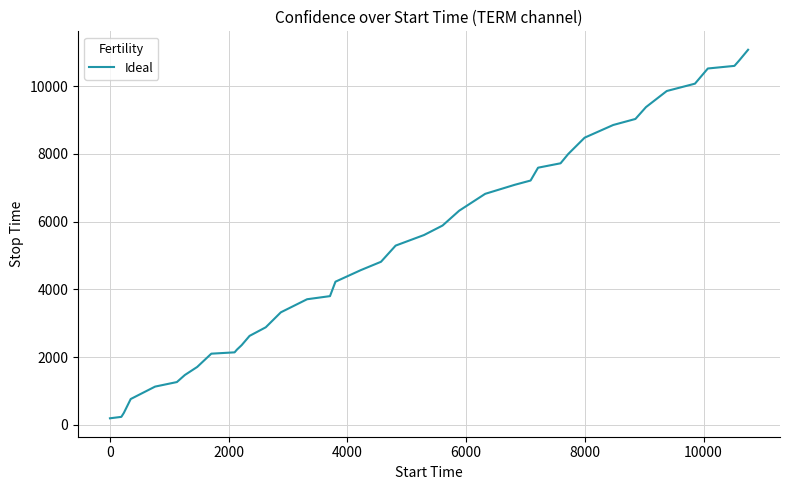

How many lines are shown in the chart?

1